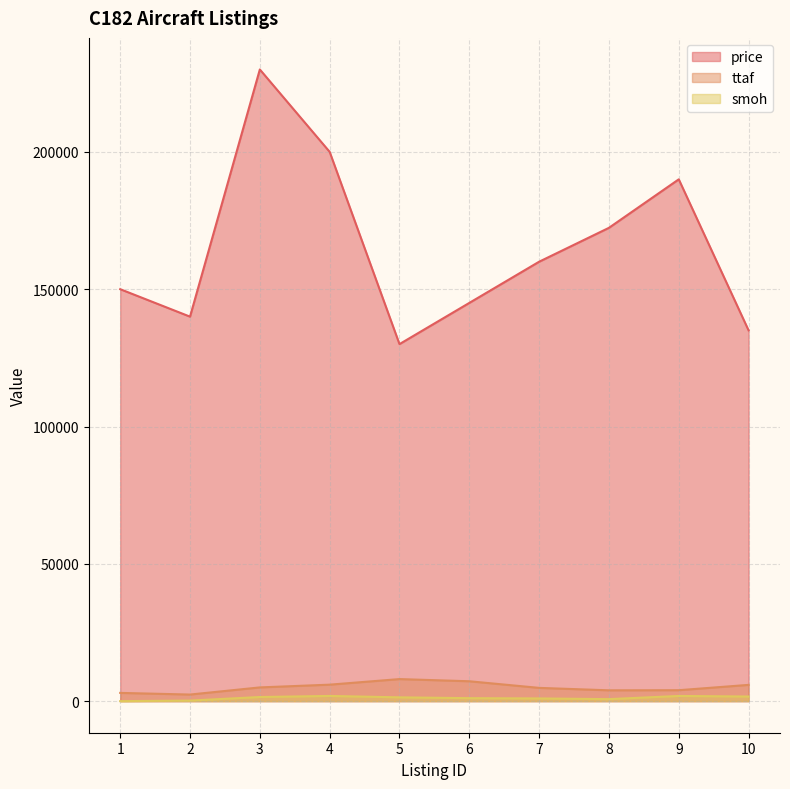

Which category has the lowest value in the price series?

5